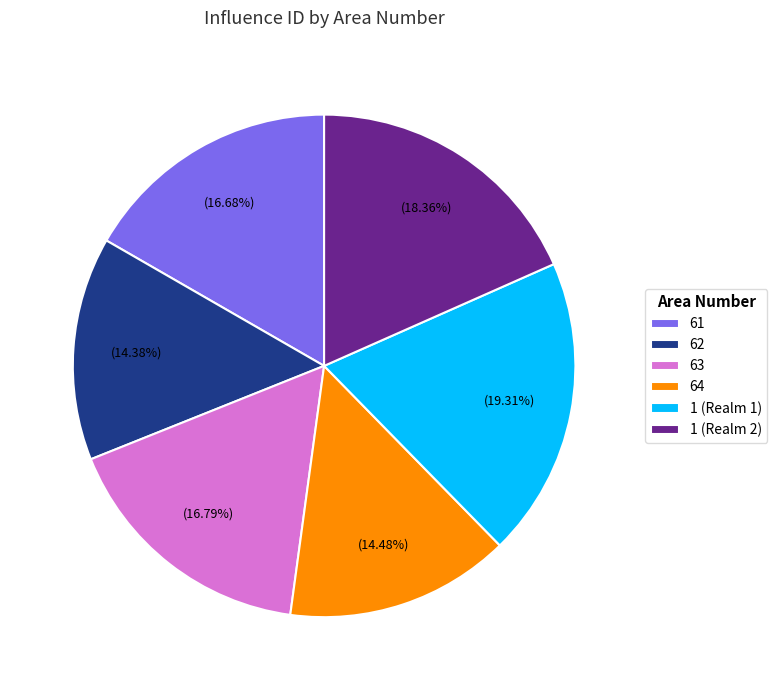

Is there a majority slice in this chart?

No